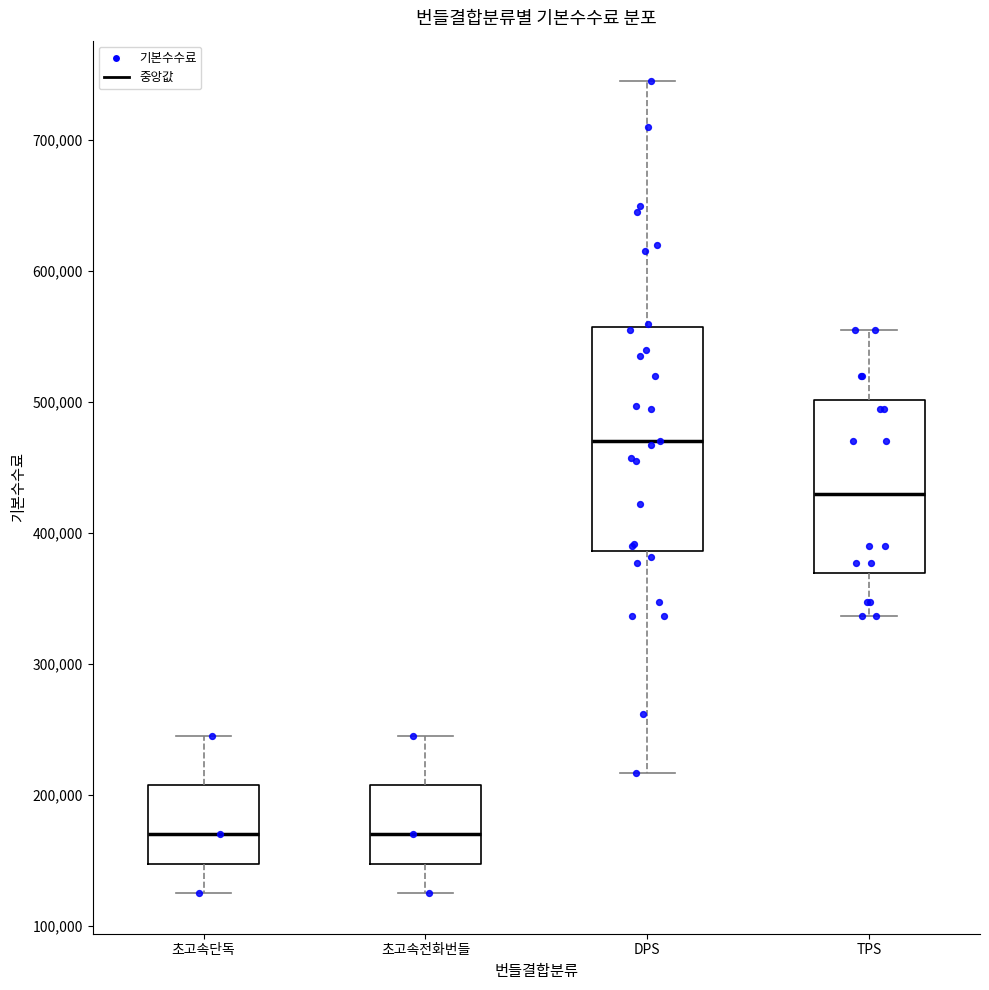

Reading left to right, read every box against the y-axis: the position of its median line, the range the box covers, and the ends of its whiskers. The values are not printed on the chart, so give them approximately, as read against the axis.

초고속단독: median 170000, box 150000 to 210000, whiskers 130000 to 250000
초고속전화번들: median 170000, box 150000 to 210000, whiskers 130000 to 250000
DPS: median 470000, box 390000 to 560000, whiskers 220000 to 750000
TPS: median 430000, box 370000 to 500000, whiskers 340000 to 560000